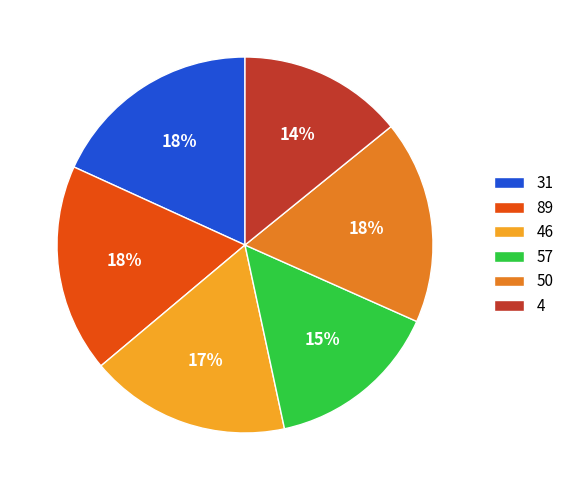

Does 46 represent more than half of the total?

No